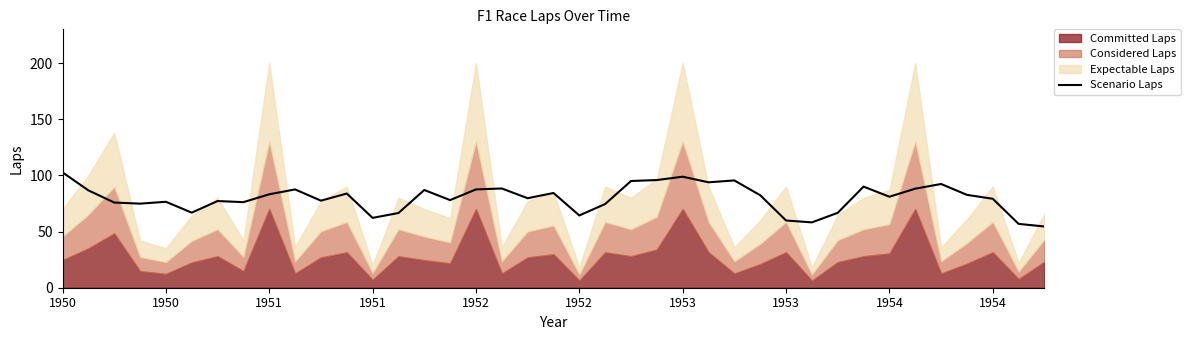

Reading left to right, what are all the values shown in this chart?

102.7	86.7	75.8	74.8	76.5	66.8	77.2	76.2	83.2	87.5	77.5	83.8	62.2	66.5	87.0	78.0	87.5	88.3	79.7	84.3	64.3	74.5	95.0	95.8	98.8	93.8	95.5	82.3	59.8	58.2	66.7	90.0	81.0	88.2	92.3	82.7	79.2	56.8	54.5